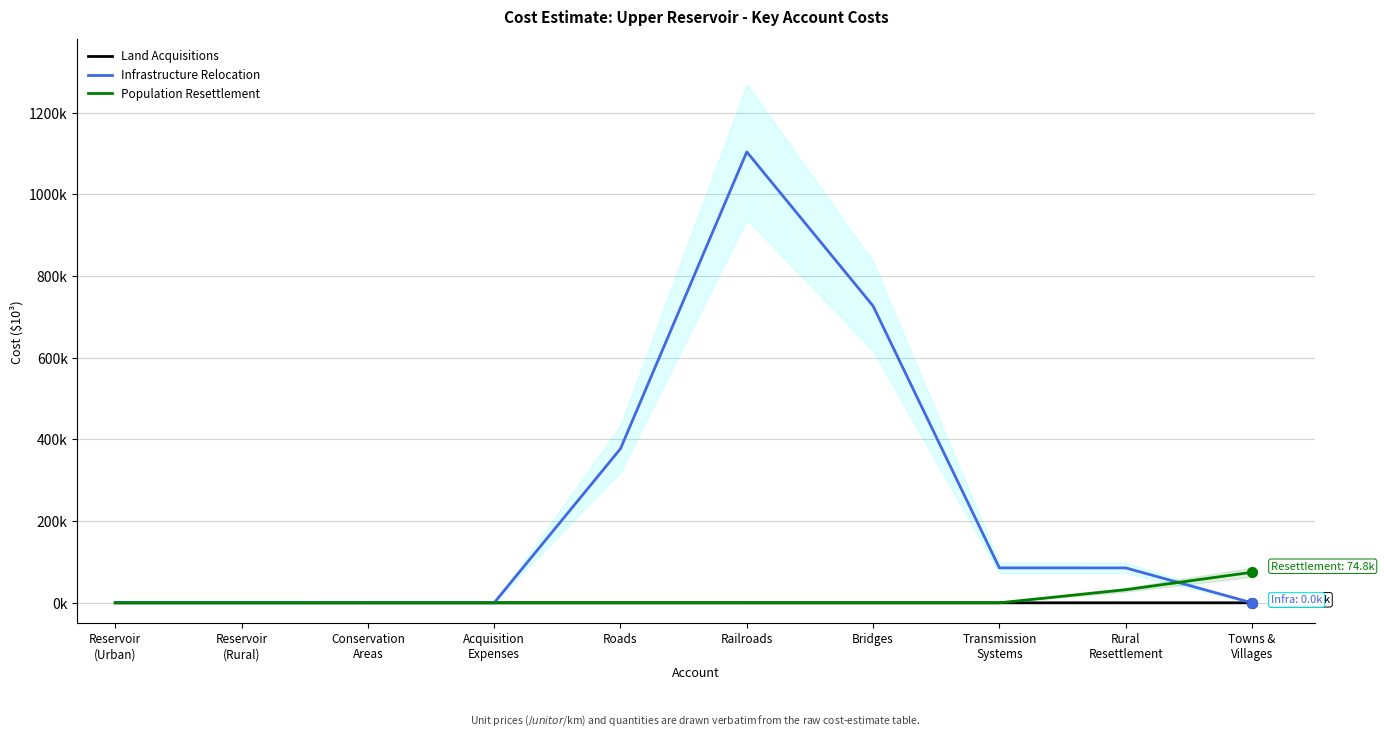

What is the total value across all series at Rural
Resettlement?

117.5